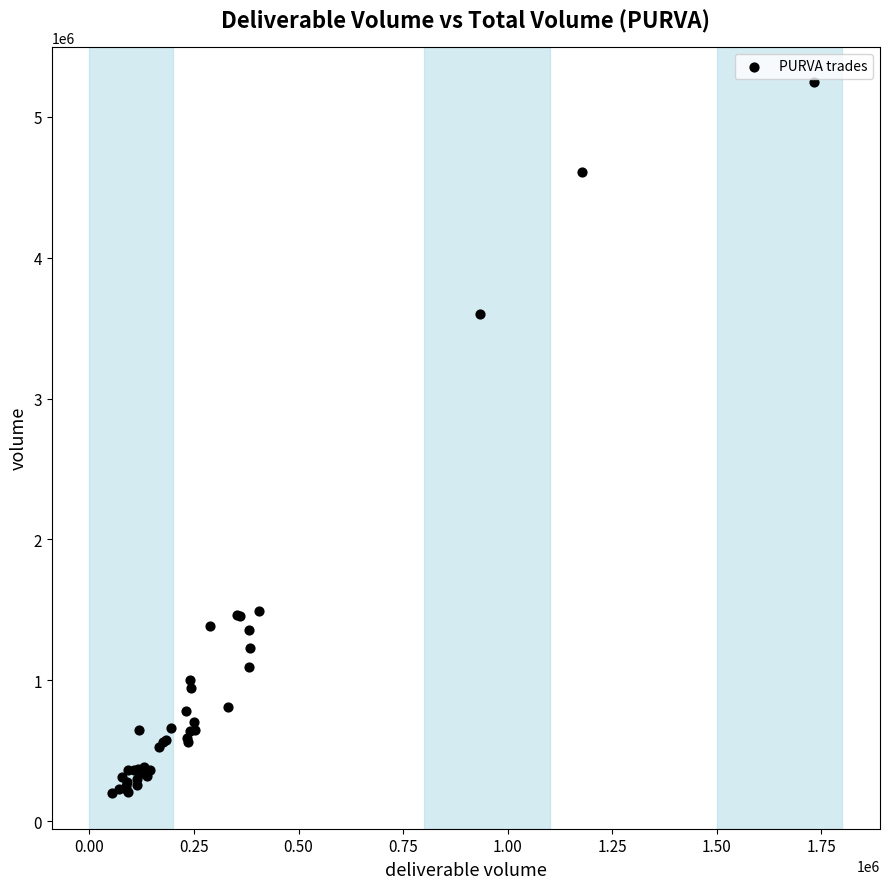

What Y value in the scatter plot is closest to 2721483?

3602172